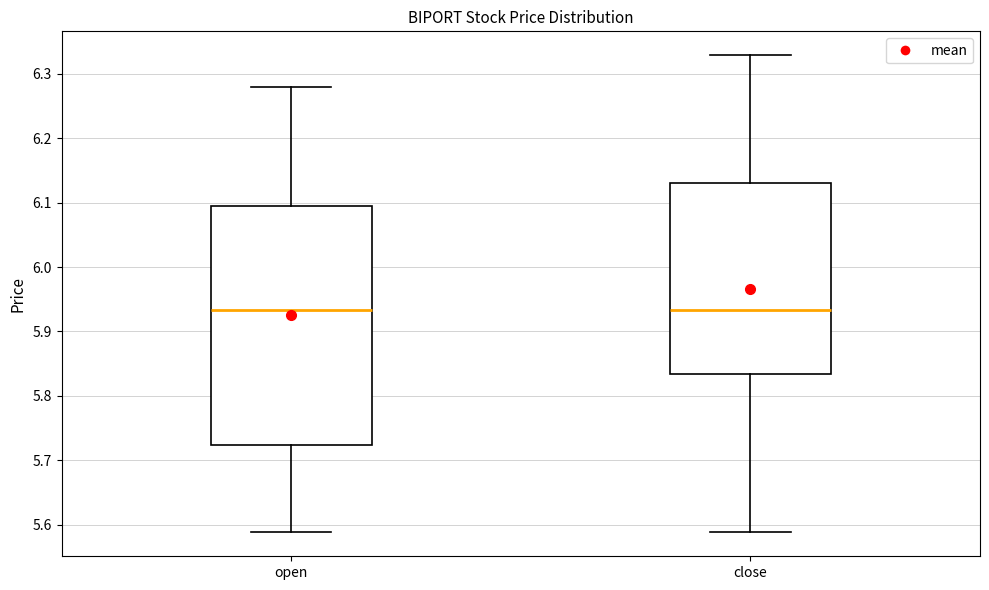

Reading left to right, transcribe this box plot: for each box, give where its median line is, the range the box spans, and where its two whiskers end, as read against the y-axis. The values are not printed on the chart, so give them approximately, as read against the axis.

open: median 5.93, box 5.72 to 6.09, whiskers 5.59 to 6.28
close: median 5.93, box 5.83 to 6.13, whiskers 5.59 to 6.33